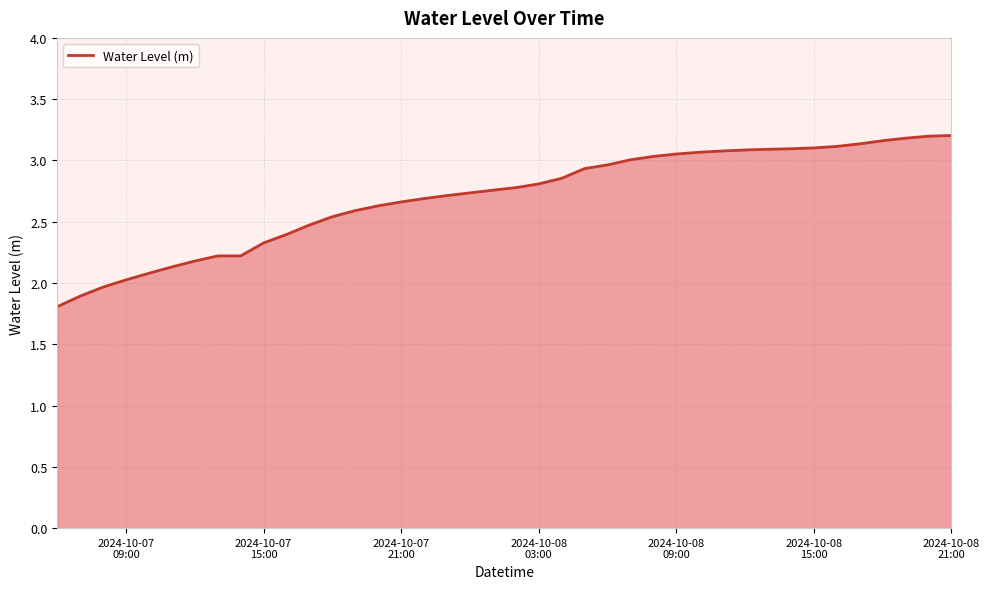

How many lines are shown in the chart?

1